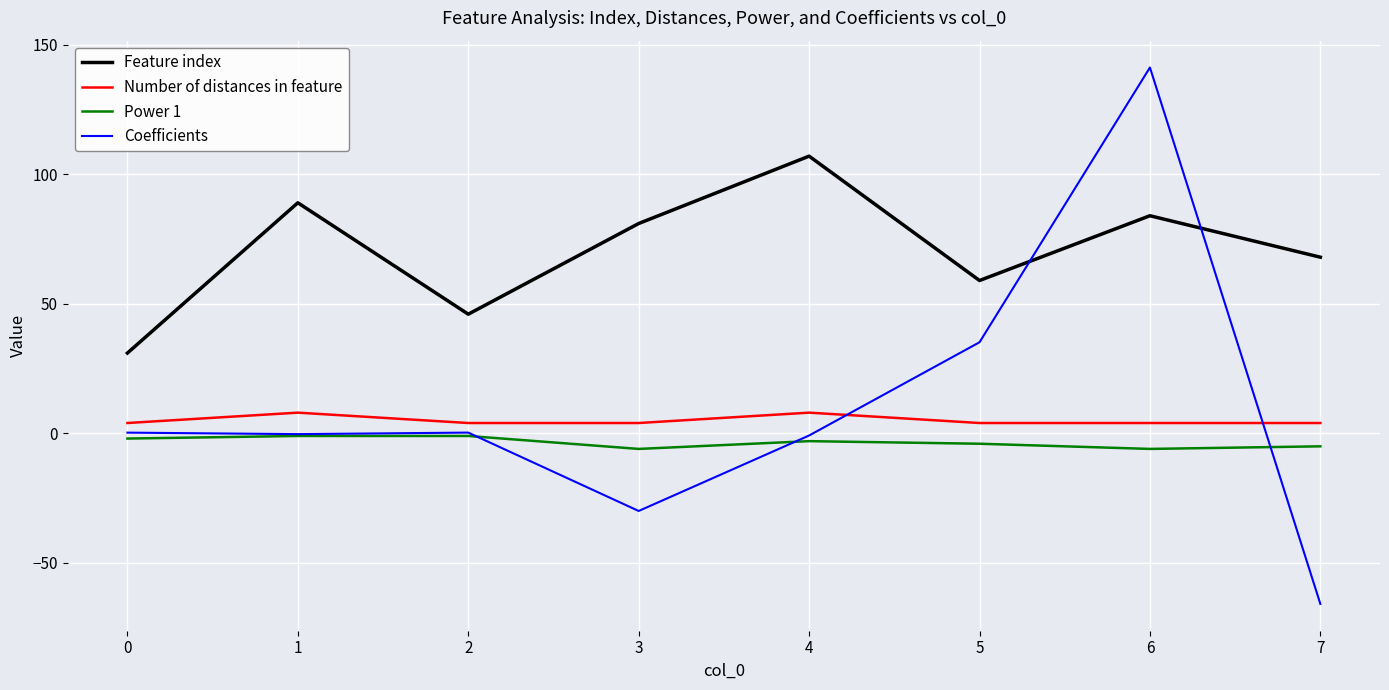

What is the maximum value for Power 1?

-1.0